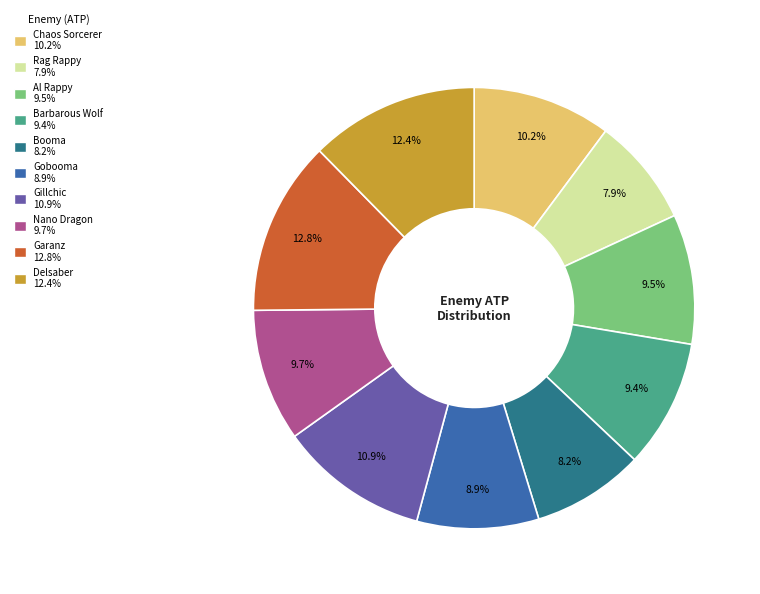

Is Rag Rappy the majority of the pie?

No